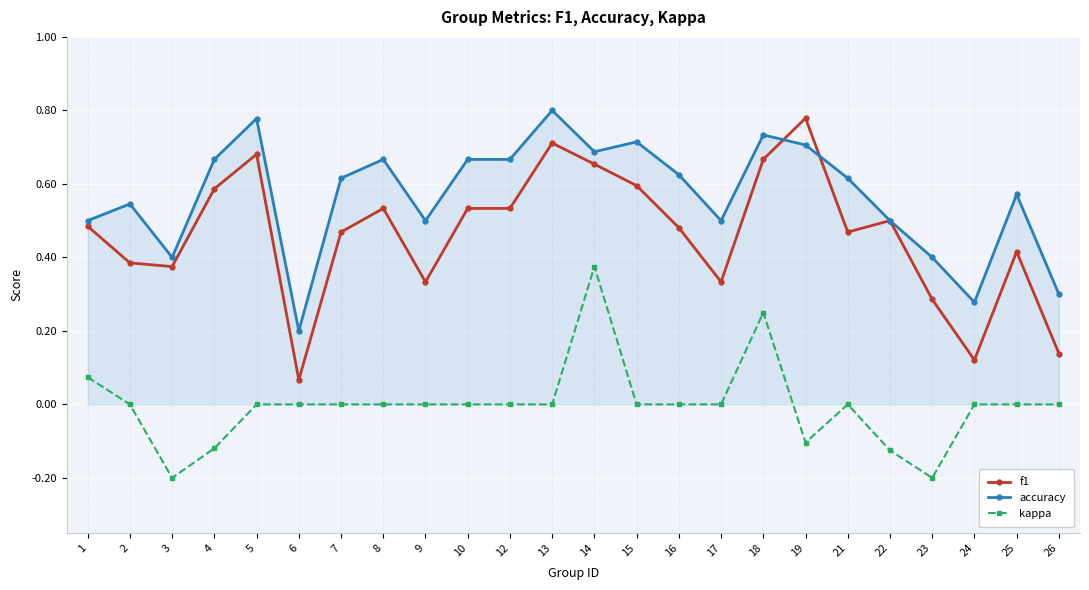

What is the total value across all series at 10?

1.2